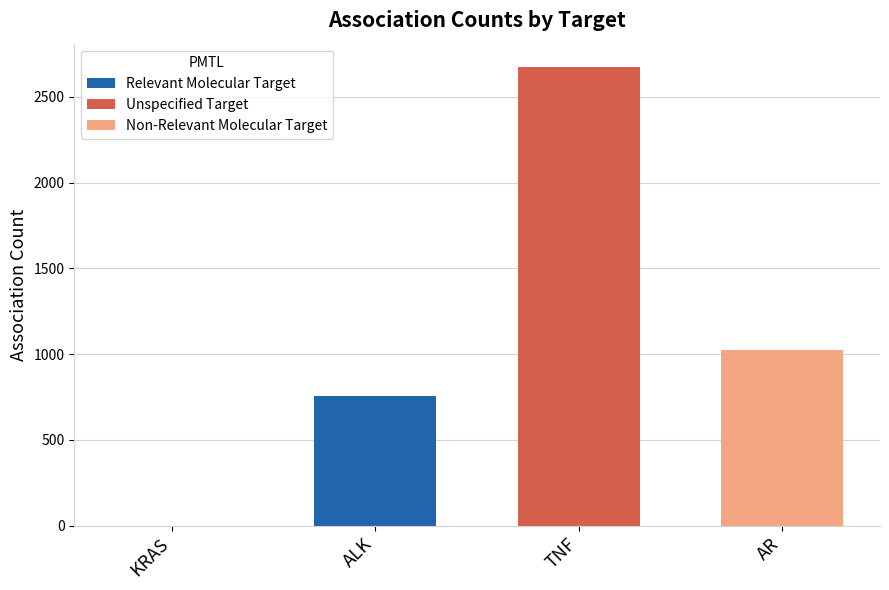

How many data points does each series have?

4